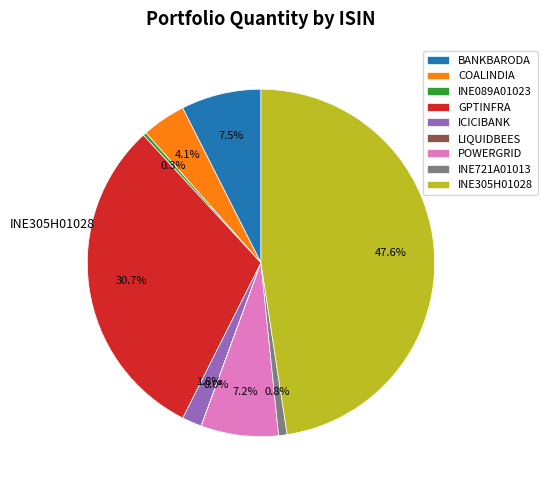

Does ICICIBANK represent more than half of the total?

No